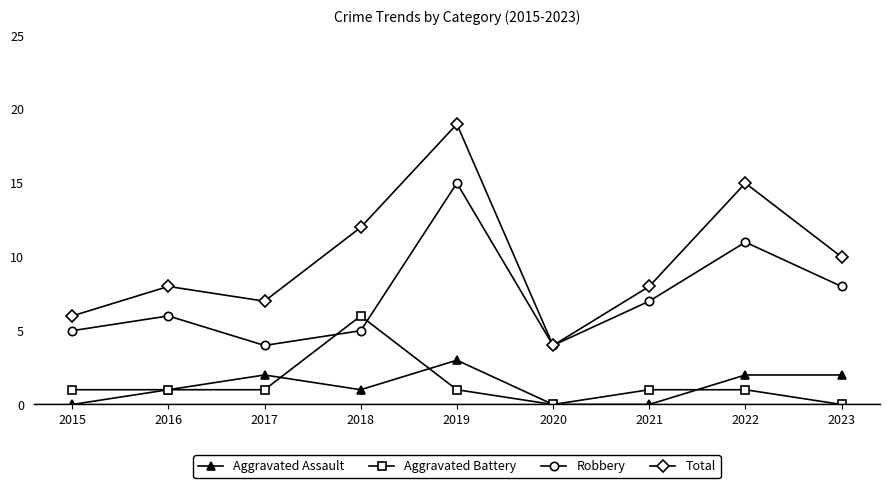

What value does the Aggravated Battery series have at 2015?

1